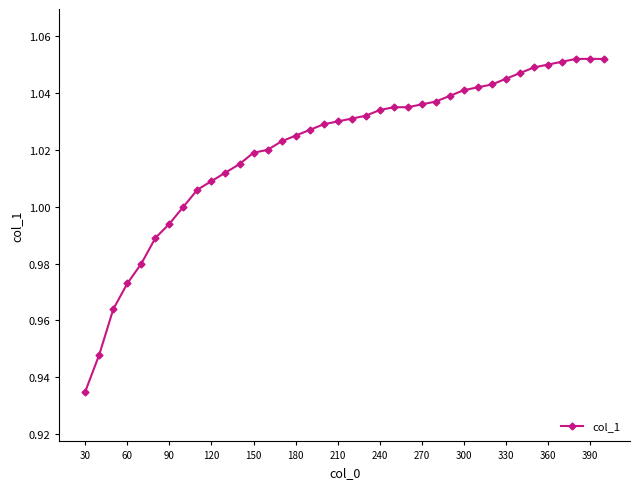

What is the sum of all values?

38.8